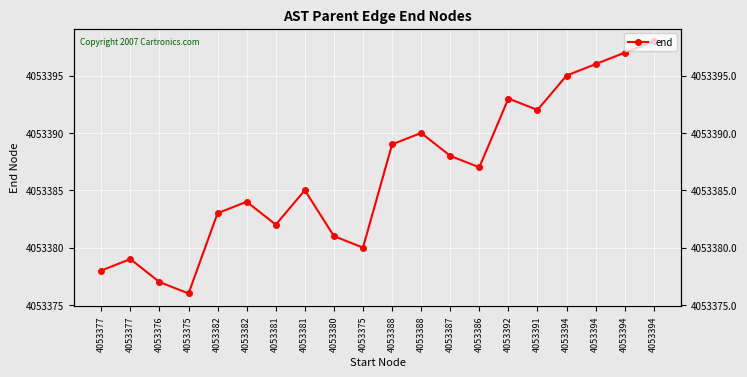

What is the approximate value at 4053375, to the nearest 5?

4053380